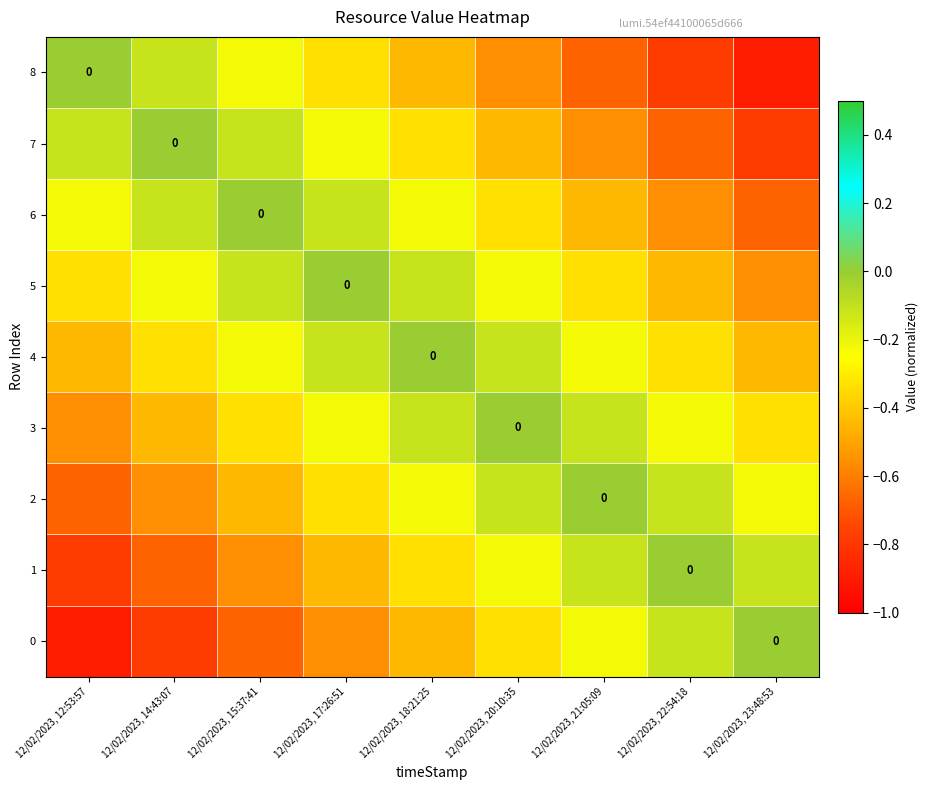

Count the 1 values in the range 0 to 1.

1